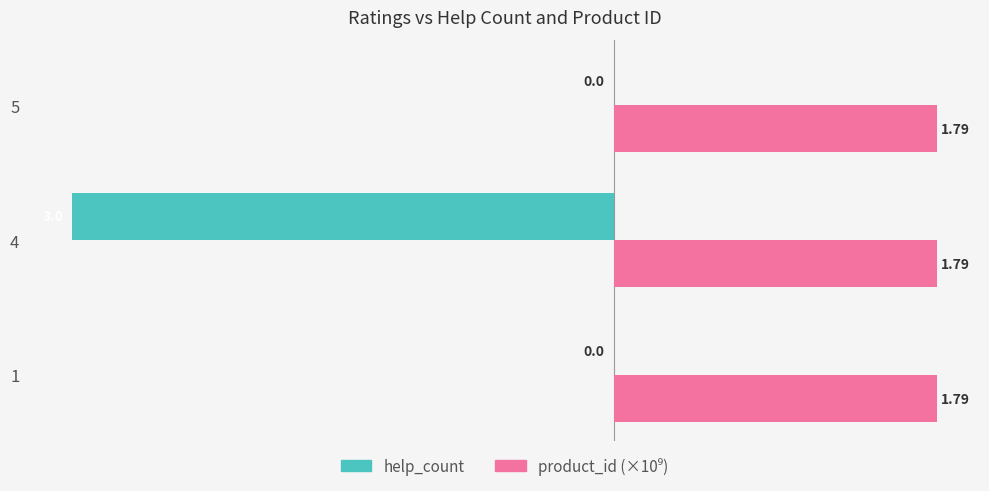

What is the sum of the help_count values at 1 and 4?

-3.0